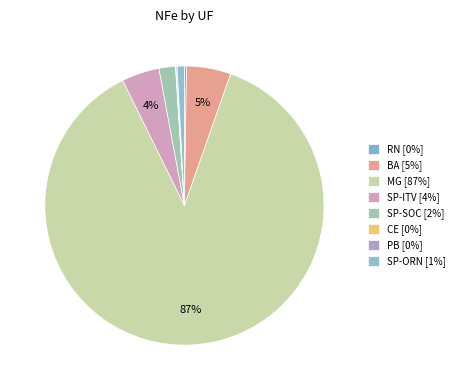

Which slice is the smallest?

CE